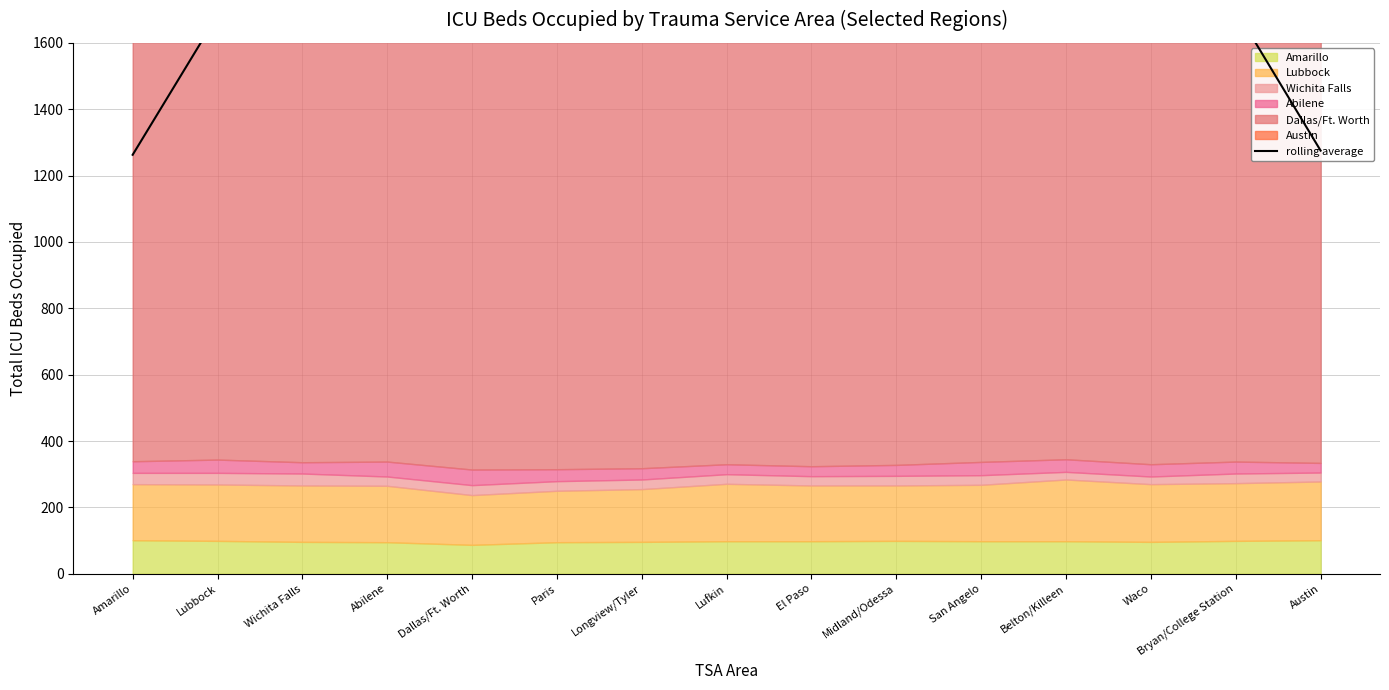

How many values are below 2040?

7